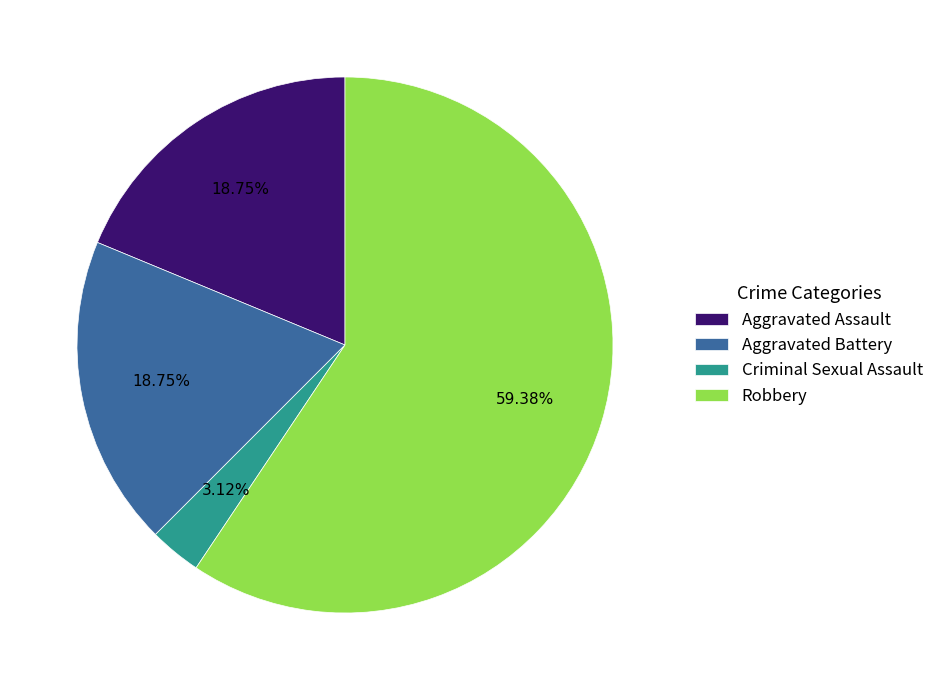

To the nearest percent, what is the average slice percentage?

25%